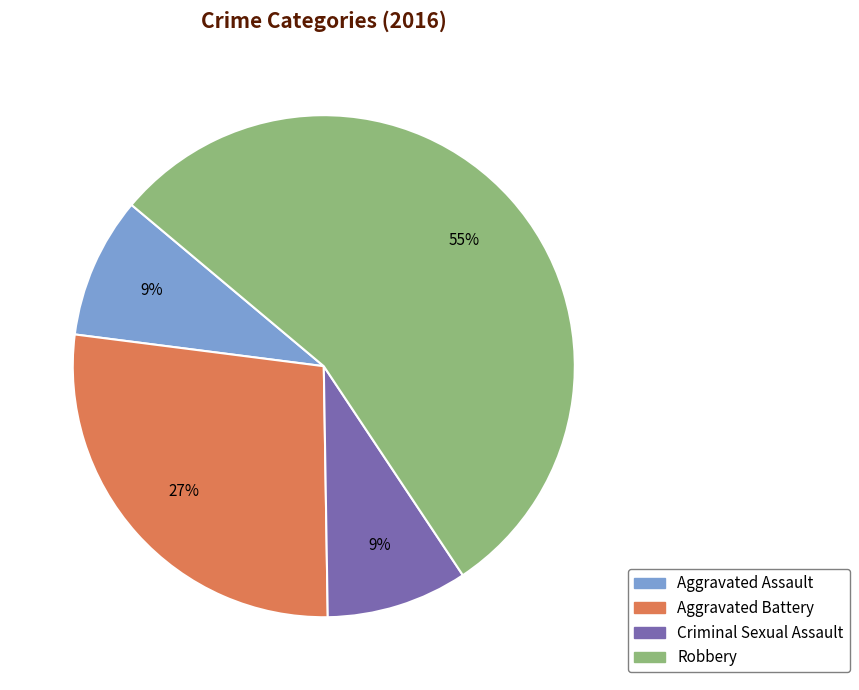

Which category has the biggest portion of the pie?

Robbery